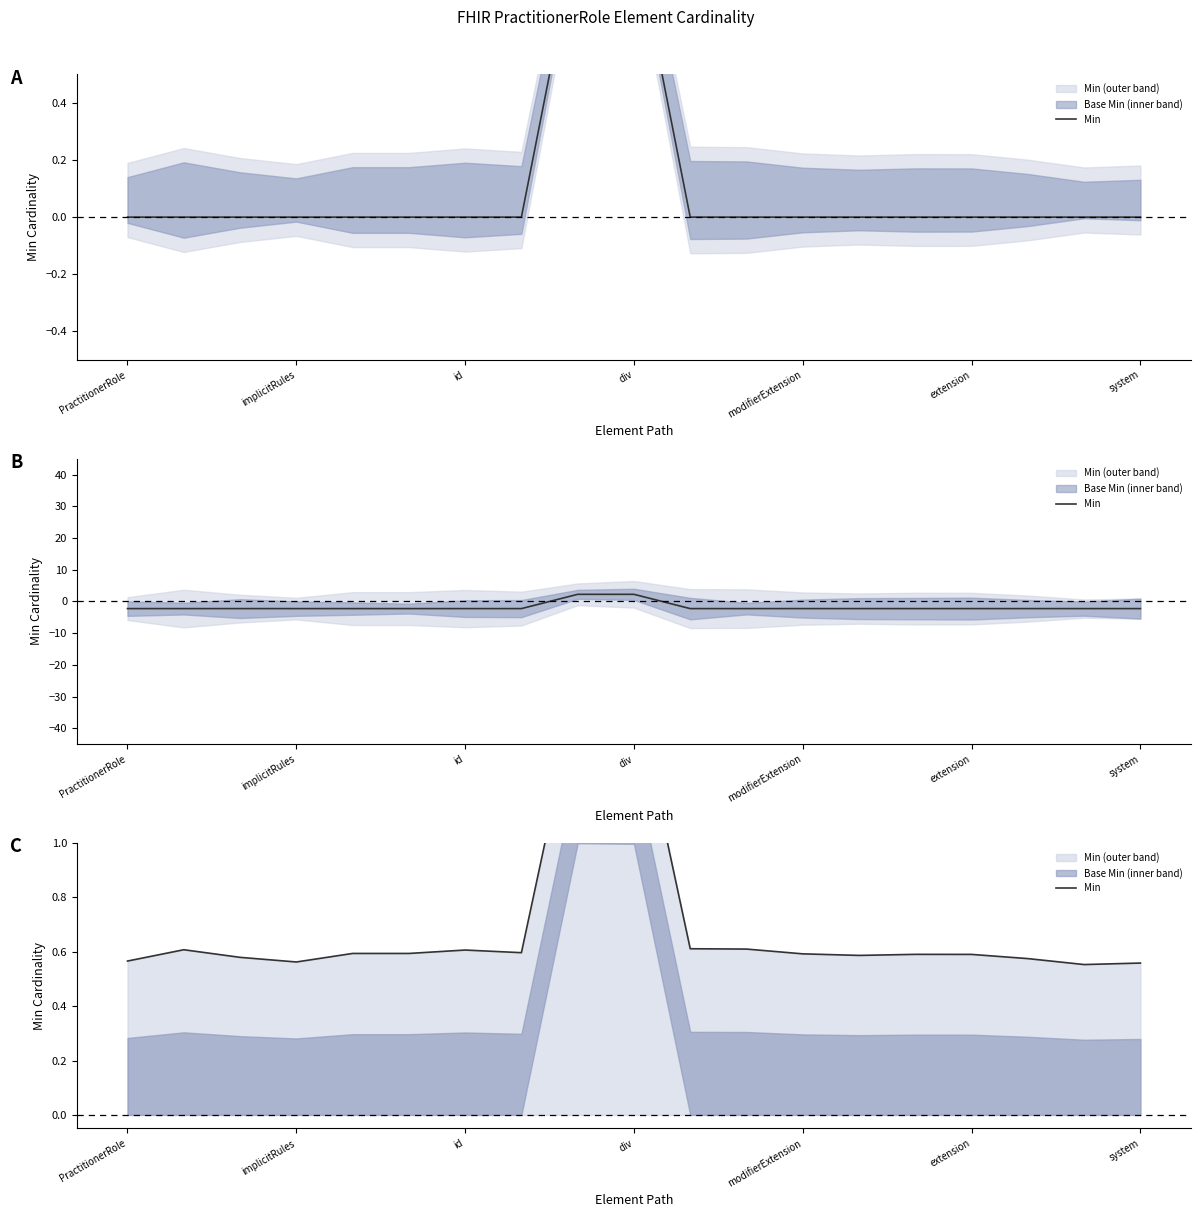

What is the difference between the values at 11 and 8?

1.0